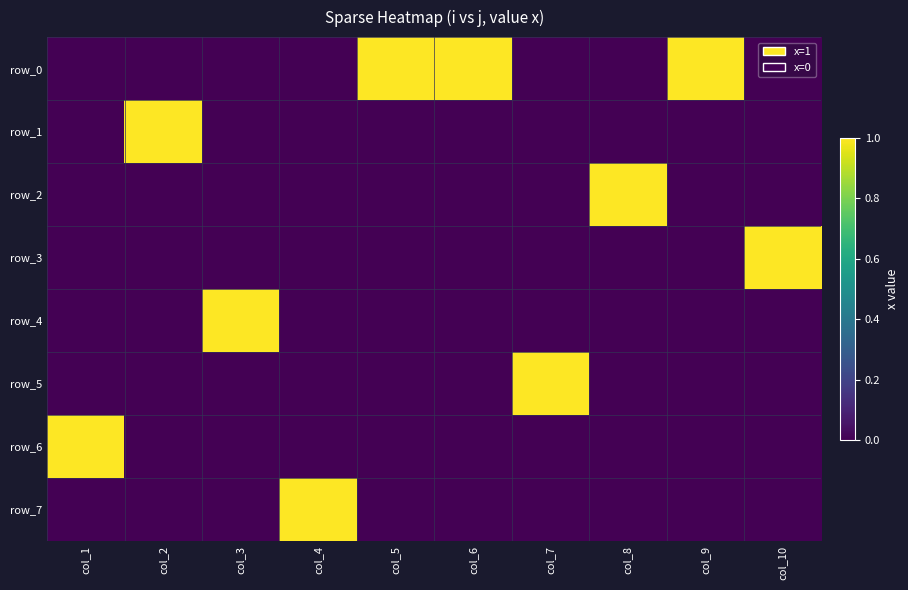

How many data points does each series have?

10